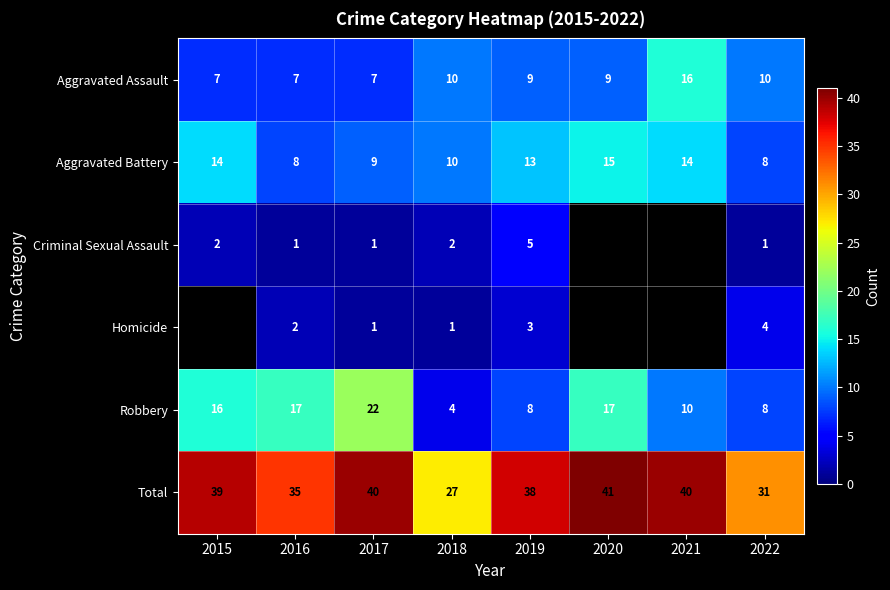

What is the difference between the second highest and second lowest values in the Aggravated Battery series?

6